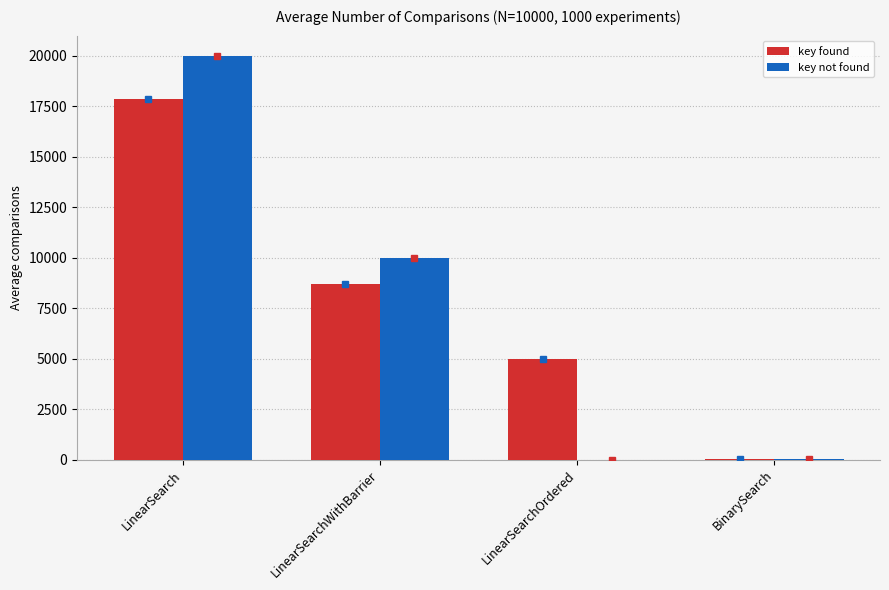

Between LinearSearchWithBarrier and BinarySearch, which series saw the biggest shift?

key not found